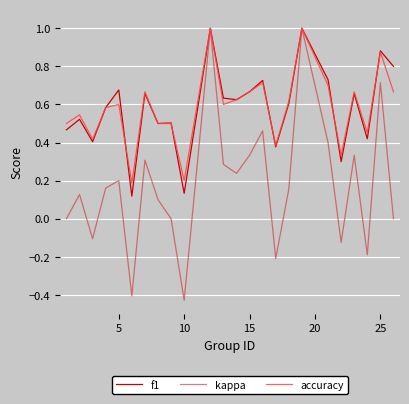

After their last crossing, which series has the higher values: f1 or accuracy?

f1